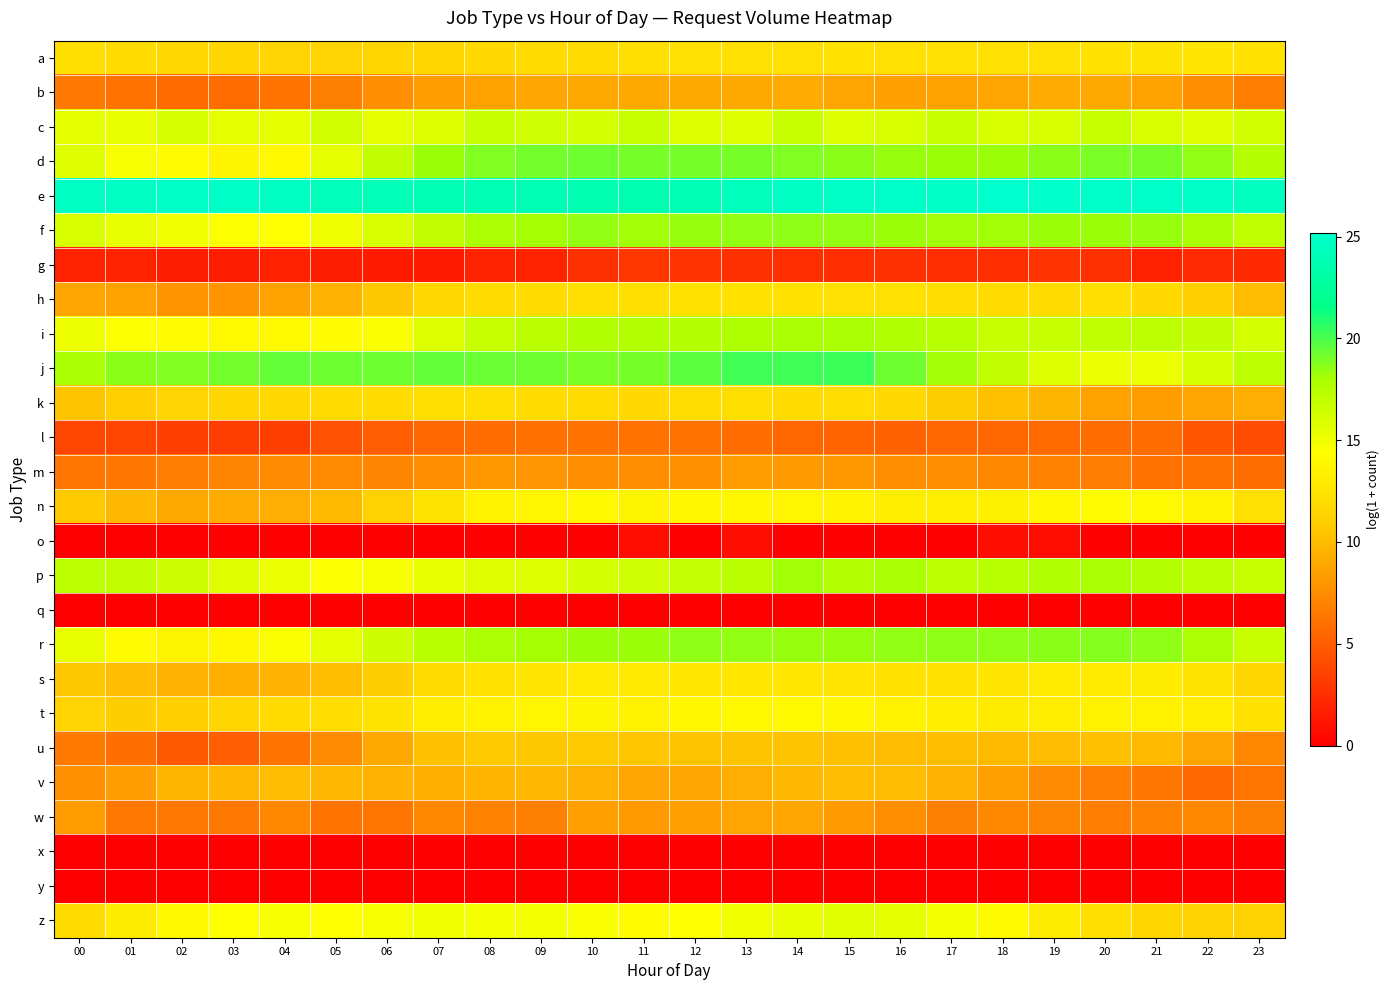

Which series changed the most between 10 and 19?

j